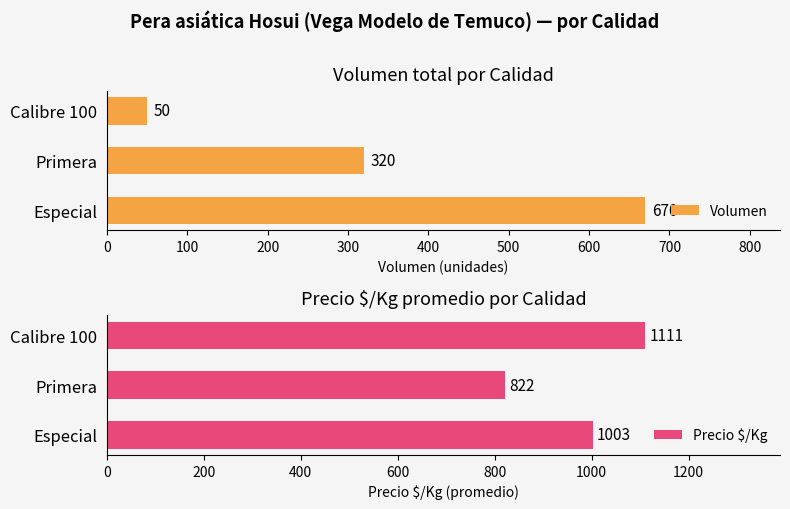

What is the minimum value for Precio $/Kg?

822